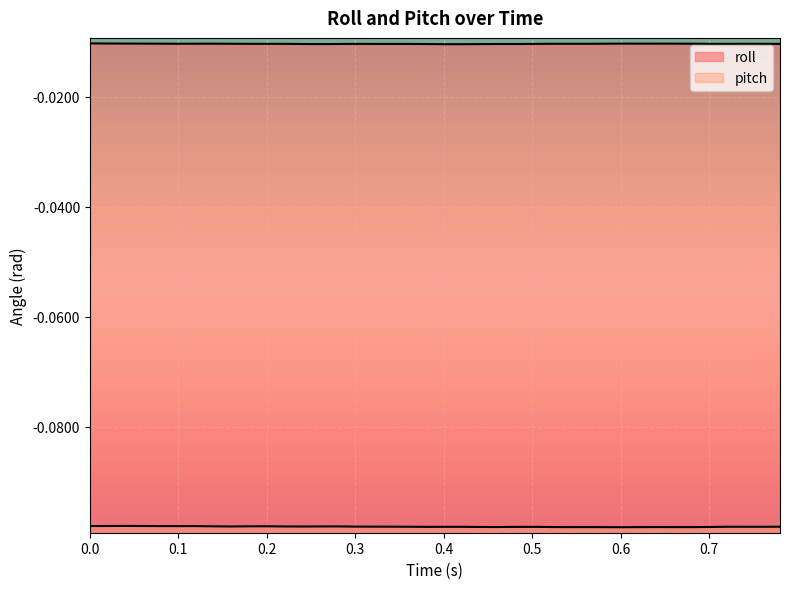

How many interior local valleys does the roll series have?

8